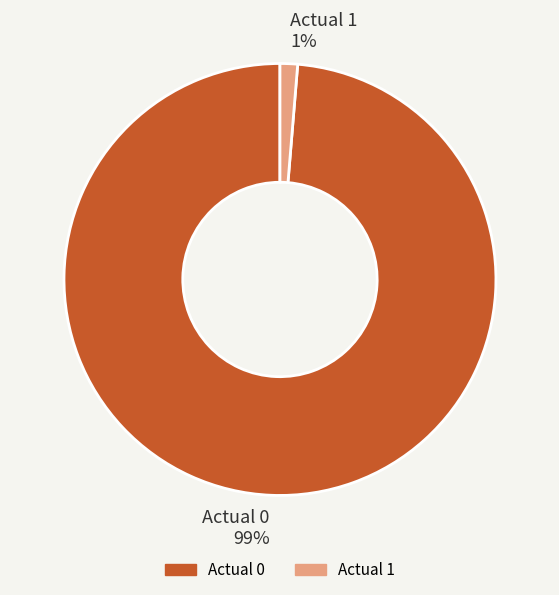

To the nearest percent, what portion does Actual 0 represent?

99%